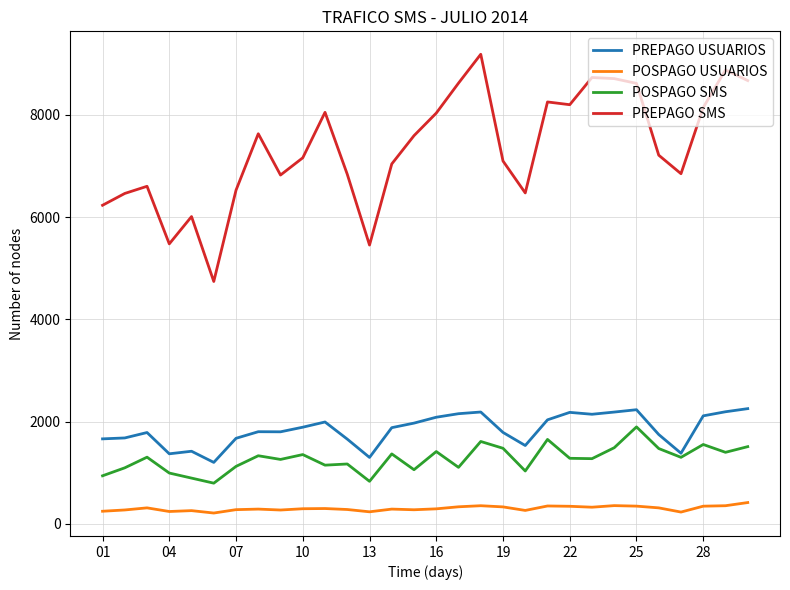

True or false: POSPAGO SMS and PREPAGO SMS cross at least once.

False